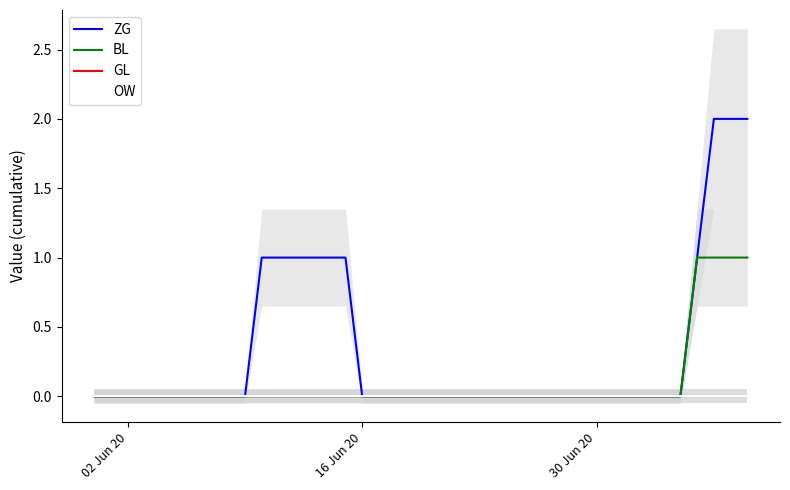

What is the difference between the maximum and second lowest values in the BL series?

1